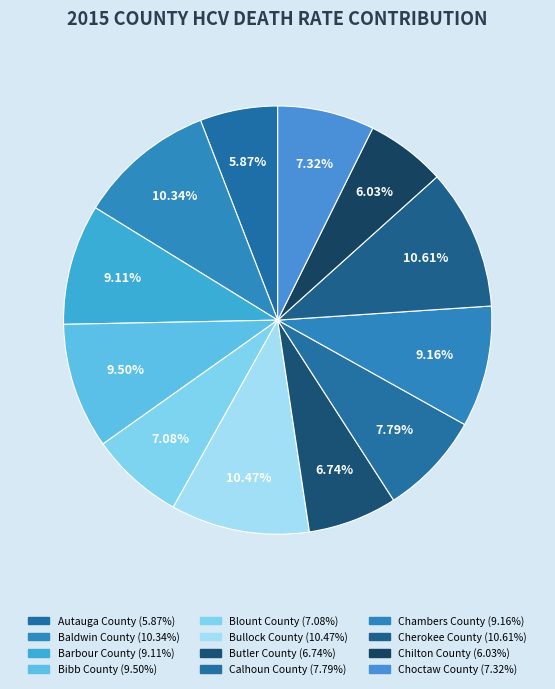

To the nearest percent, what percentage of the pie is Barbour County?

9%